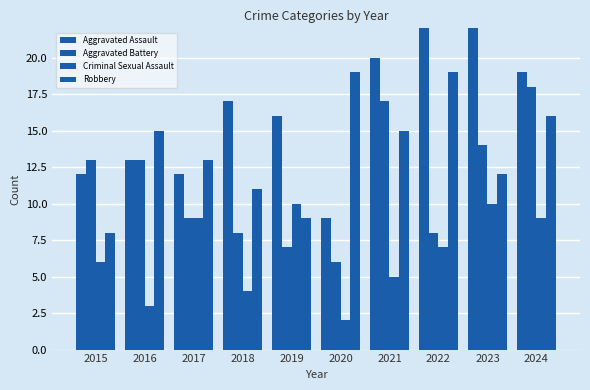

Which category has the highest value in the Robbery series?

2020